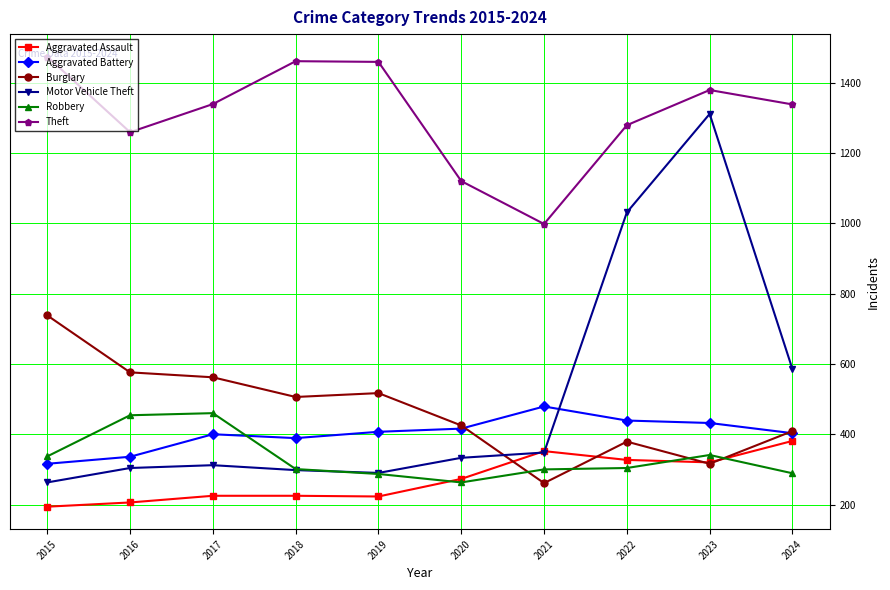

In Robbery, how many points are lower than both neighbors (excluding endpoints)?

1